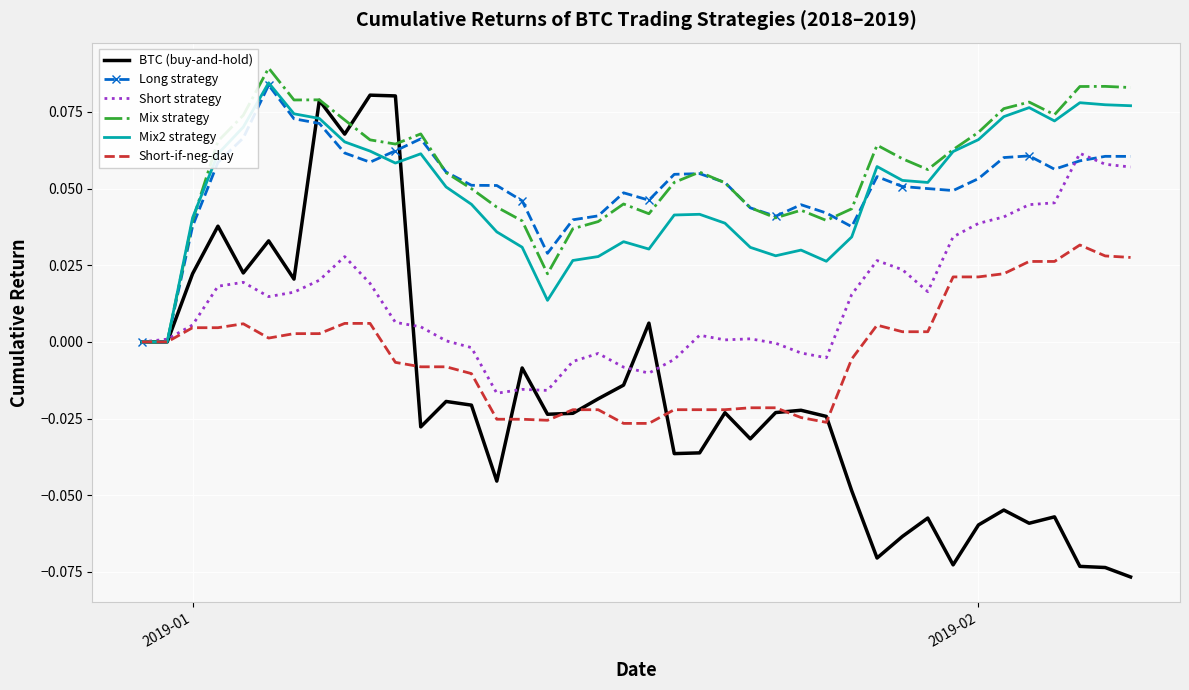

True or false: Mix2 strategy has more than 0 points higher than both neighbors.

True